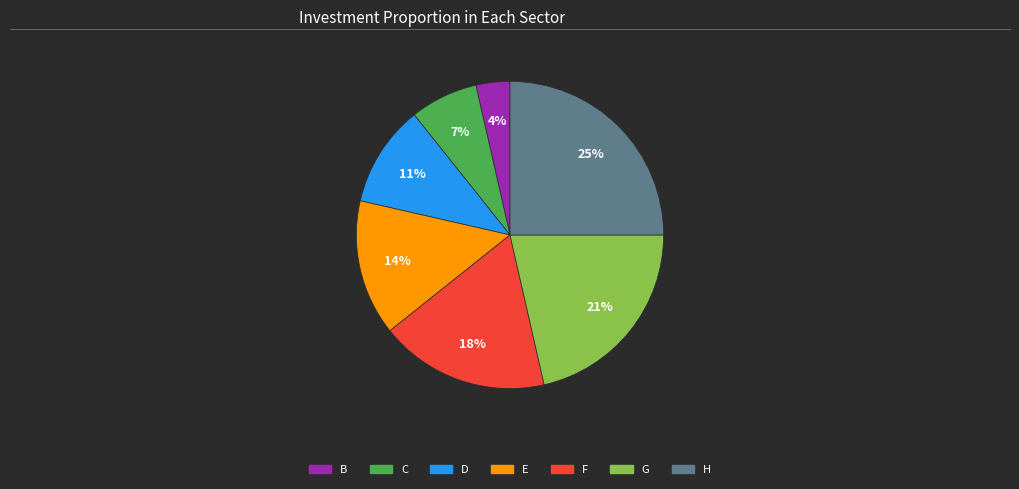

Which has a higher value, F or C?

F